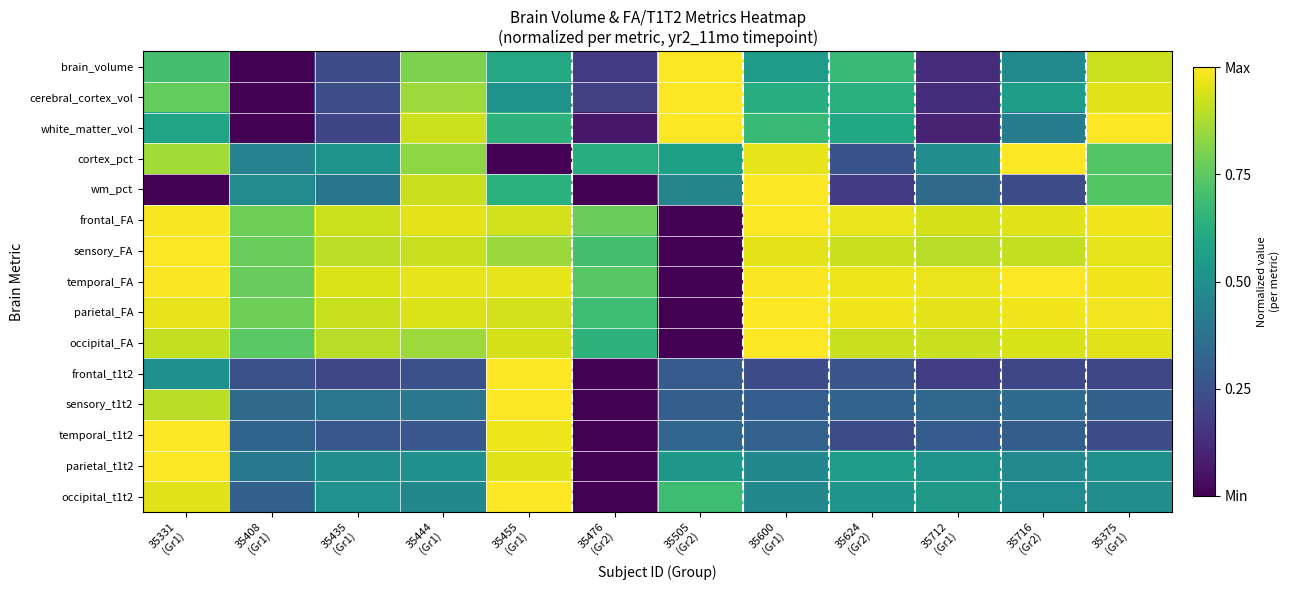

Rank the series by their maximum value, from lowest to highest.

brain_volume, cerebral_cortex_vol, white_matter_vol, cortex_pct, wm_pct, frontal_FA, sensory_FA, temporal_FA, parietal_FA, occipital_FA, frontal_t1t2, sensory_t1t2, temporal_t1t2, parietal_t1t2, occipital_t1t2